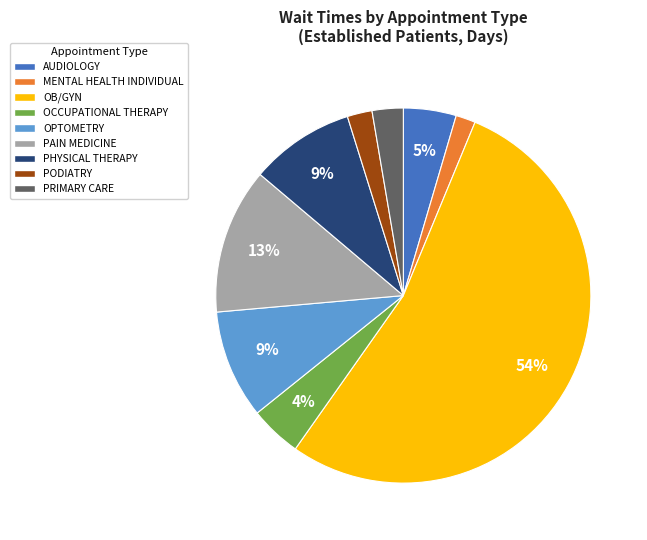

Is there a majority slice in this chart?

Yes